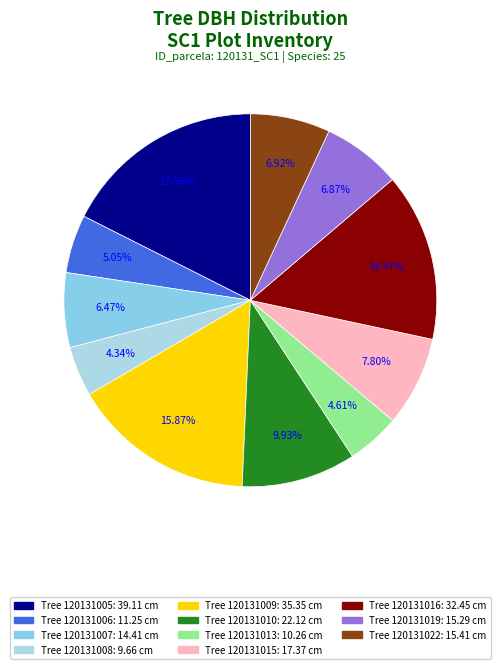

Rank the categories by value from lowest to highest.

120131008, 120131013, 120131006, 120131007, 120131019, 120131022, 120131015, 120131010, 120131016, 120131009, 120131005